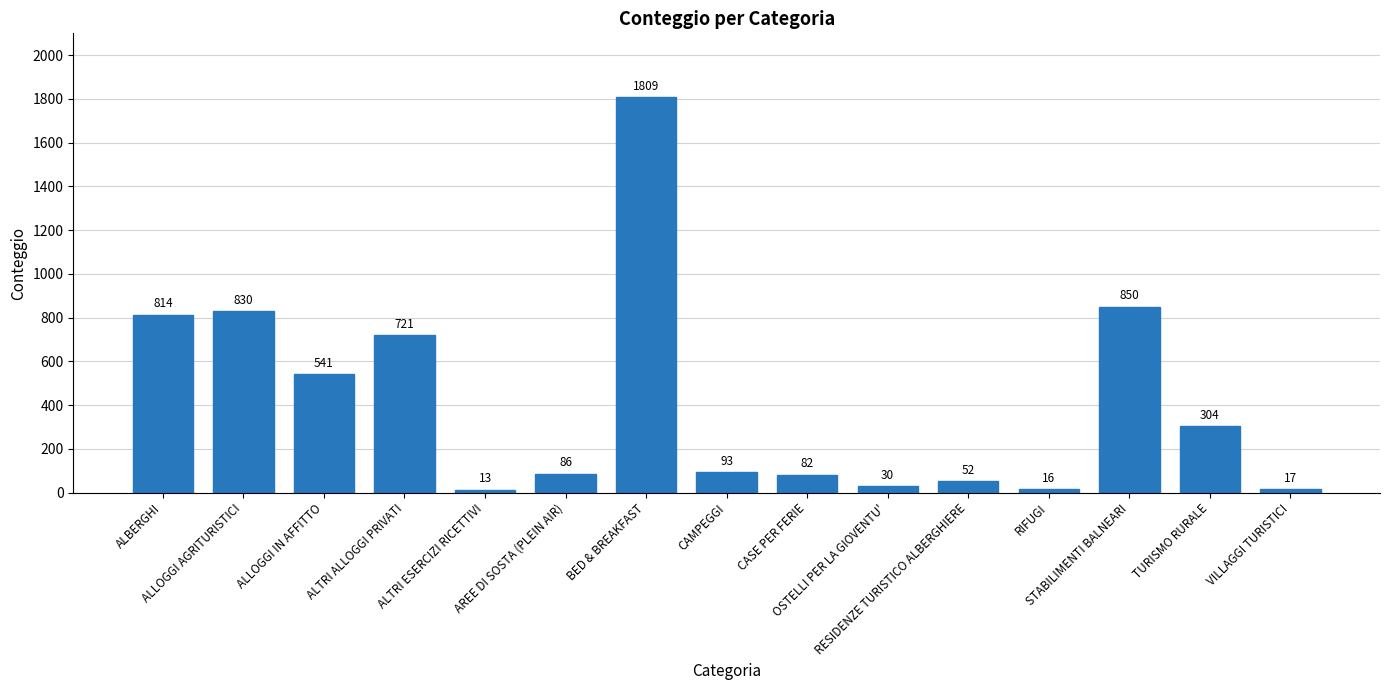

Reading left to right, what are all the values shown in this chart?

ALBERGHI=814	ALLOGGI AGRITURISTICI=830	ALLOGGI IN AFFITTO=541	ALTRI ALLOGGI PRIVATI=721	ALTRI ESERCIZI RICETTIVI=13	AREE DI SOSTA (PLEIN AIR)=86	BED & BREAKFAST=1809	CAMPEGGI=93	CASE PER FERIE=82	OSTELLI PER LA GIOVENTU'=30	RESIDENZE TURISTICO ALBERGHIERE=52	RIFUGI=16	STABILIMENTI BALNEARI=850	TURISMO RURALE=304	VILLAGGI TURISTICI=17